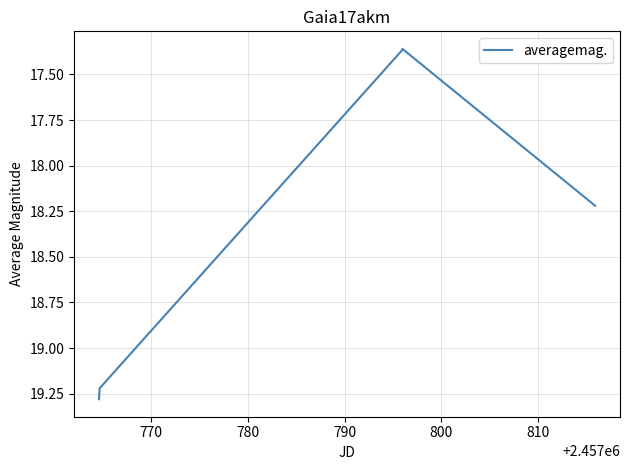

True or false: the data has more than 1 interior local peaks.

False